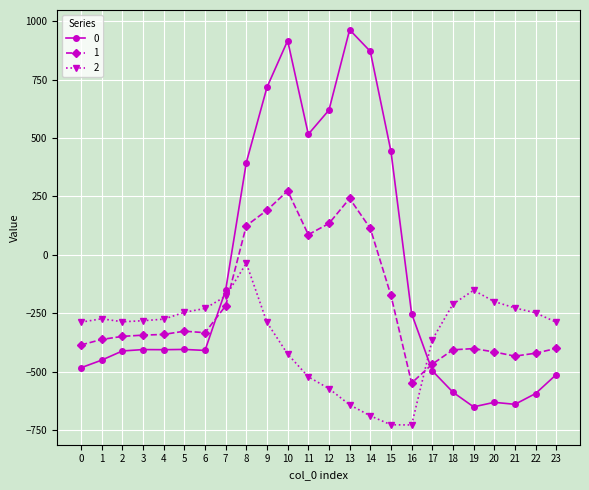

How many values in 0 are below zero?

16